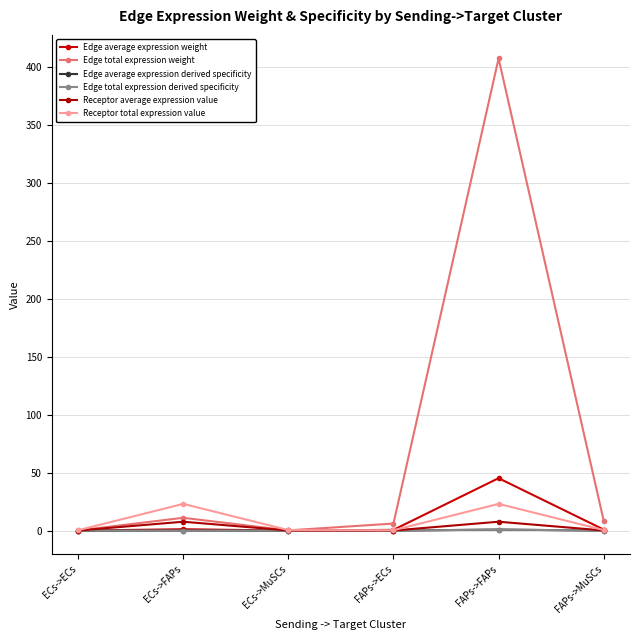

Is this an area chart (filled region under the line)?

No